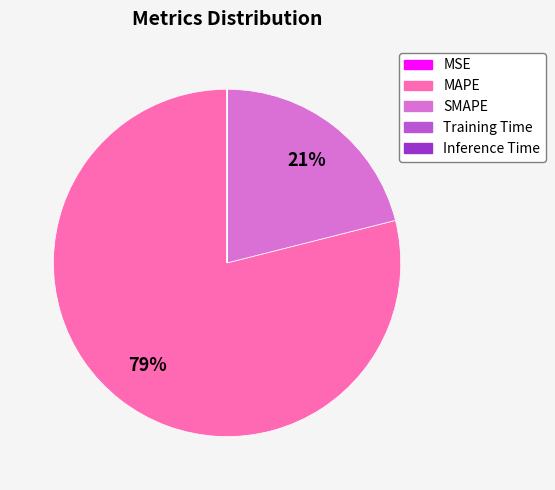

The SMAPE slice represents 21% of the pie. True or false?

True